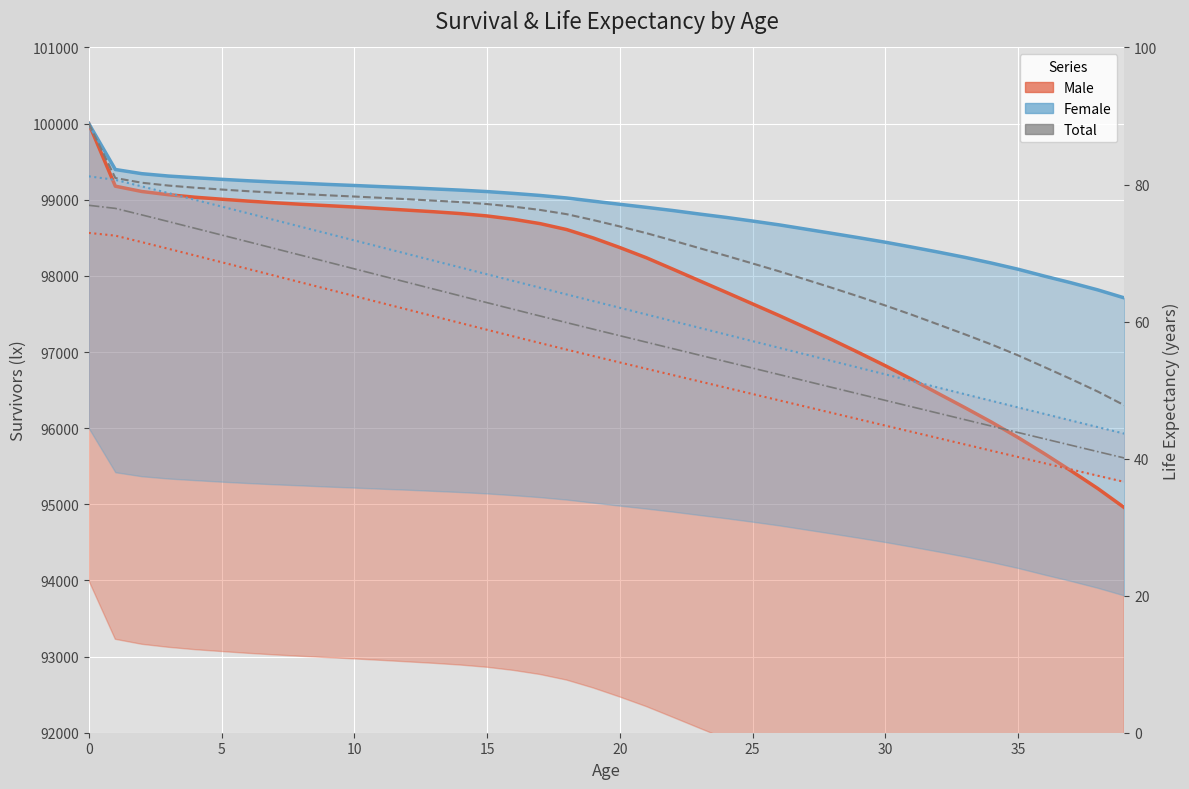

Is it true that EvxF (Female) equals 11.0 at 28?

False